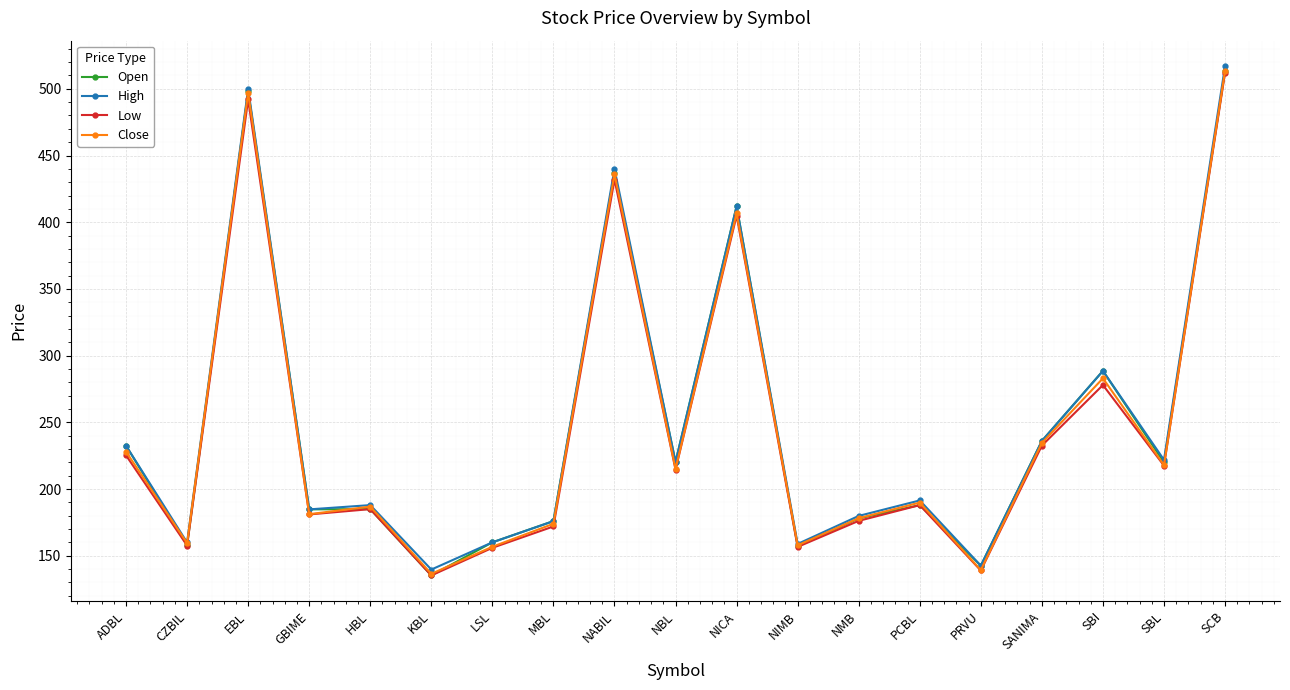

At which category is the sum across all series the highest?

SCB